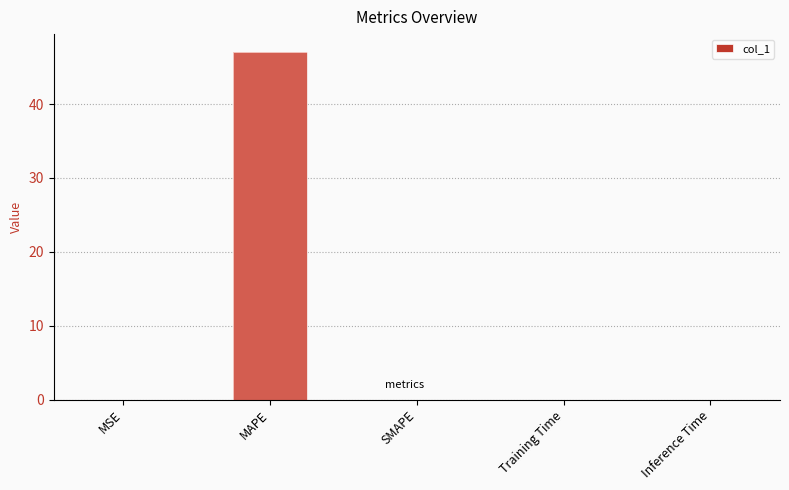

Which category has the lowest value across all series?

SMAPE